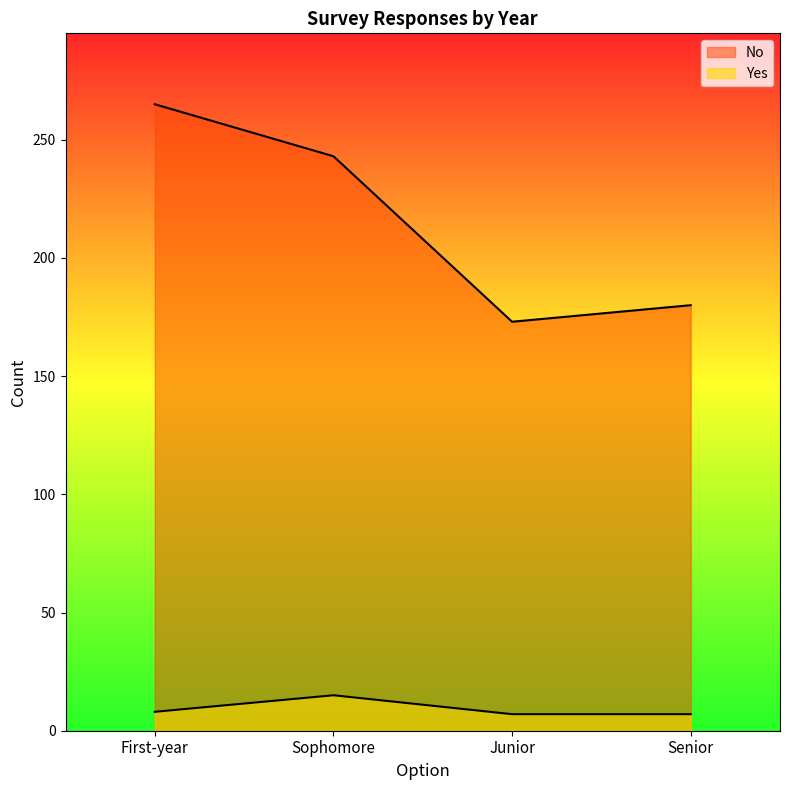

At how many categories does at least one series exceed 66?

4